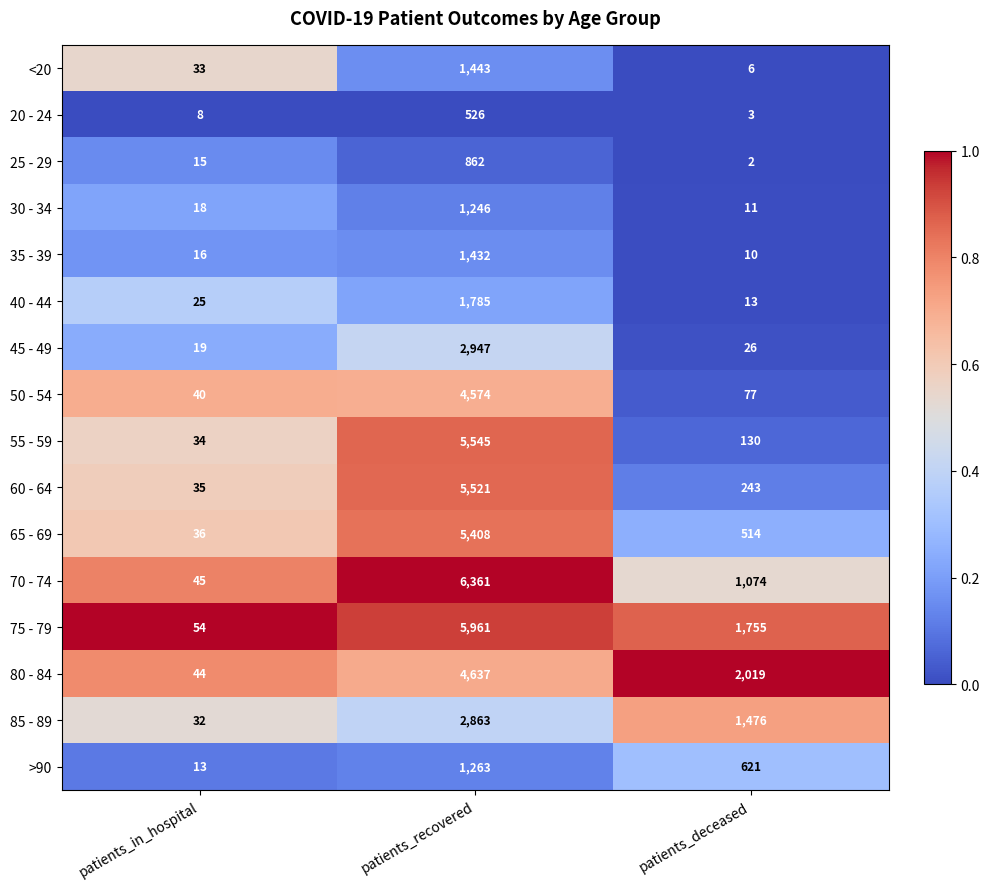

Where is 75 - 79 nearest to the value 3007?

patients_deceased